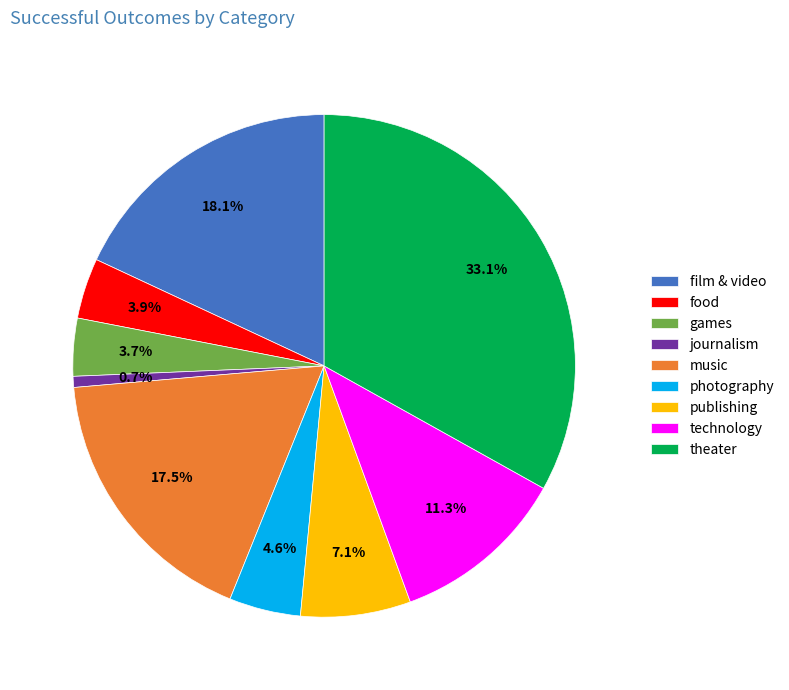

To the nearest percent, what is the difference between the largest and smallest slice percentages?

32%